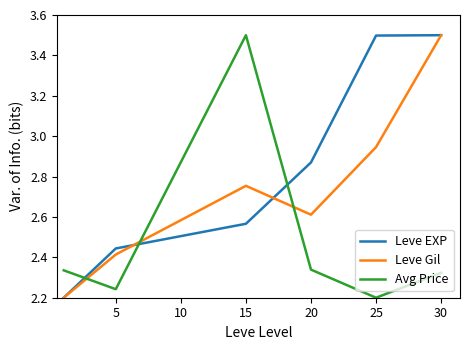

Which series has the largest total across all categories?

Leve EXP